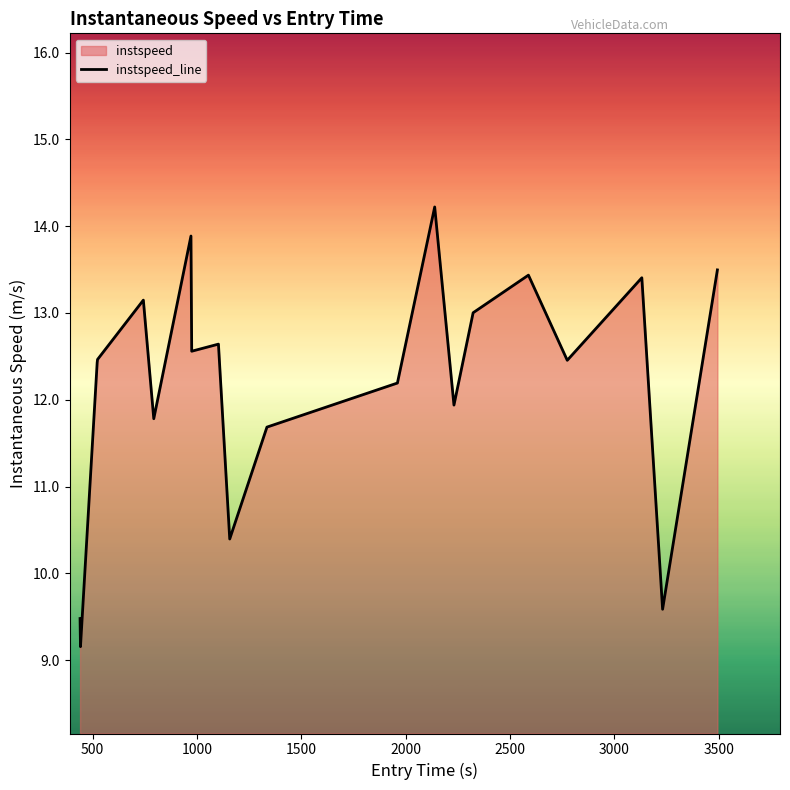

How many data points are less than 12?

7